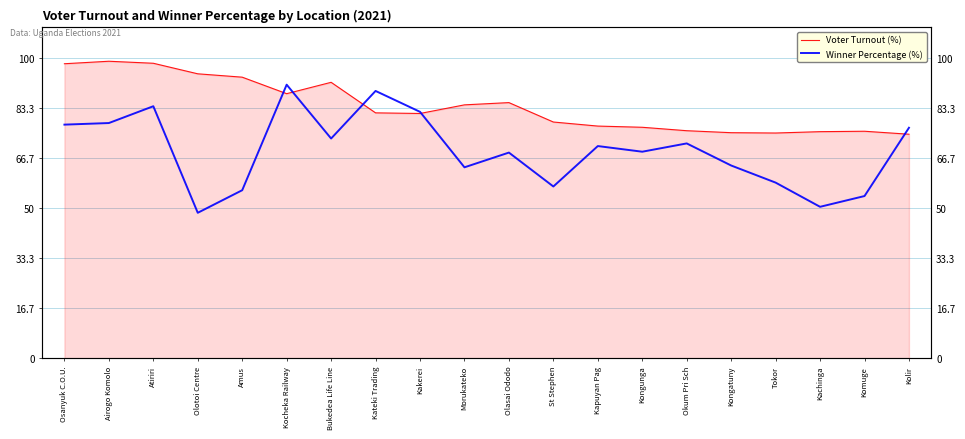

After their last crossing, which series has the higher values: Voter Turnout (%) or Winner Percentage (%)?

Winner Percentage (%)